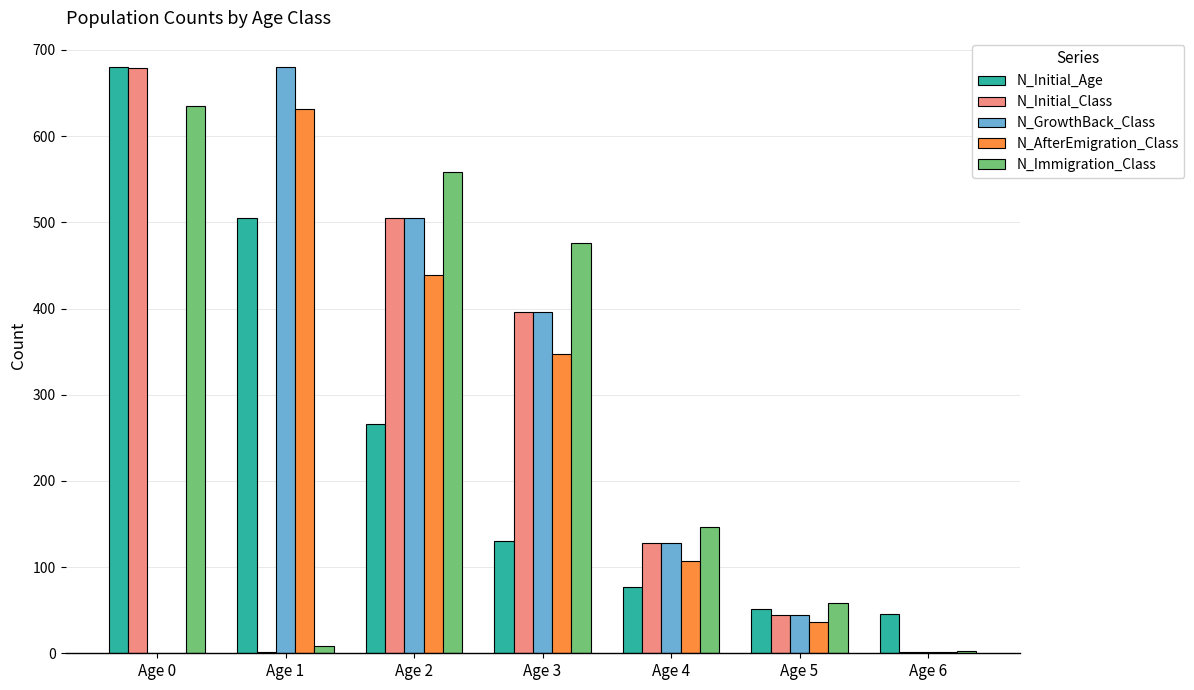

Between Age 0 and Age 5, which series saw the biggest shift?

N_Initial_Class